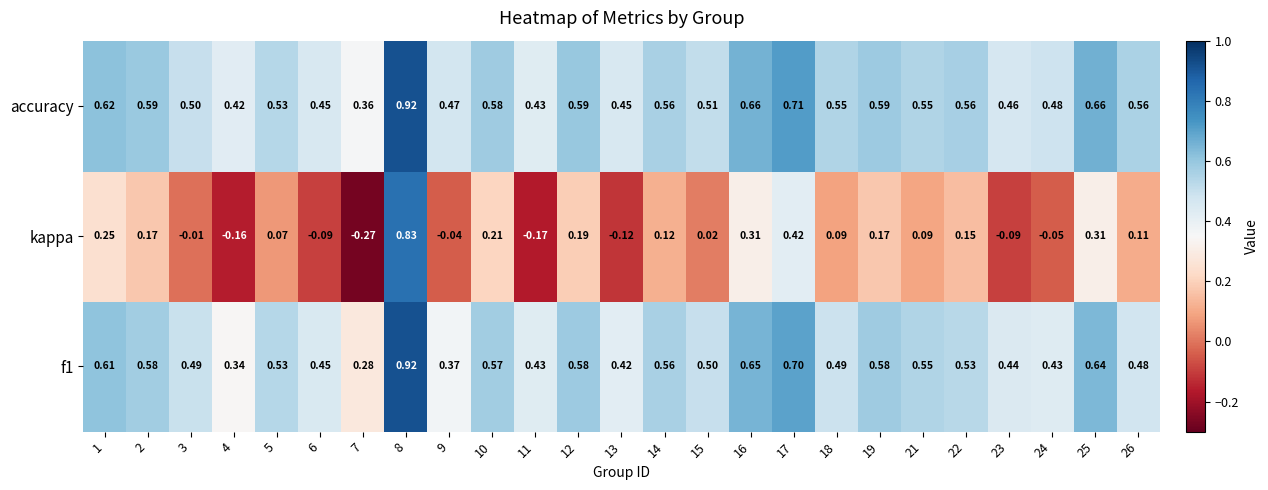

Which series changed the most between 12 and 17?

kappa